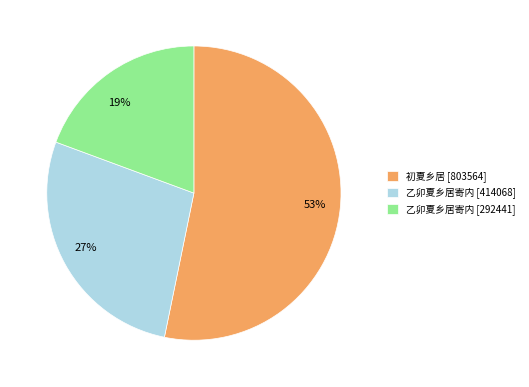

To the nearest percent, what is the difference between the largest and smallest slice percentages?

34%